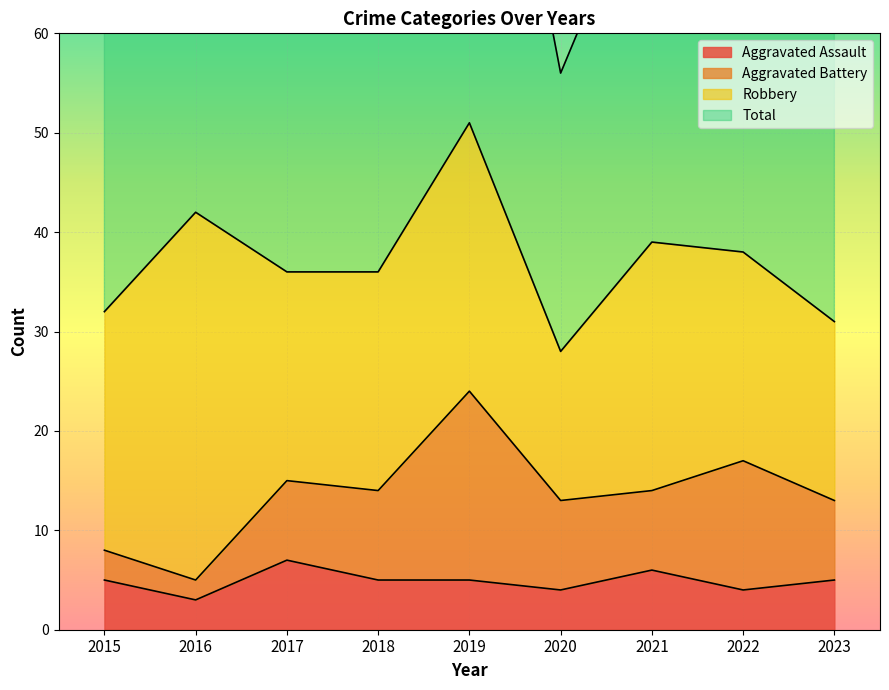

Which series has the widest spread of values?

Total